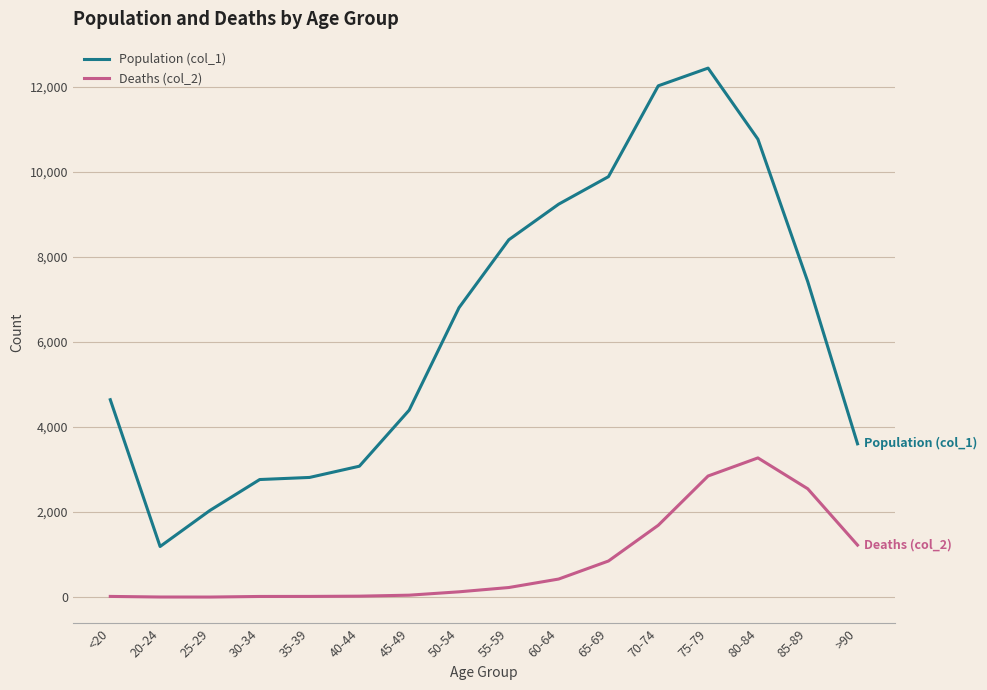

Between 55-59 and 80-84, which series saw the biggest shift?

Deaths (col_2)